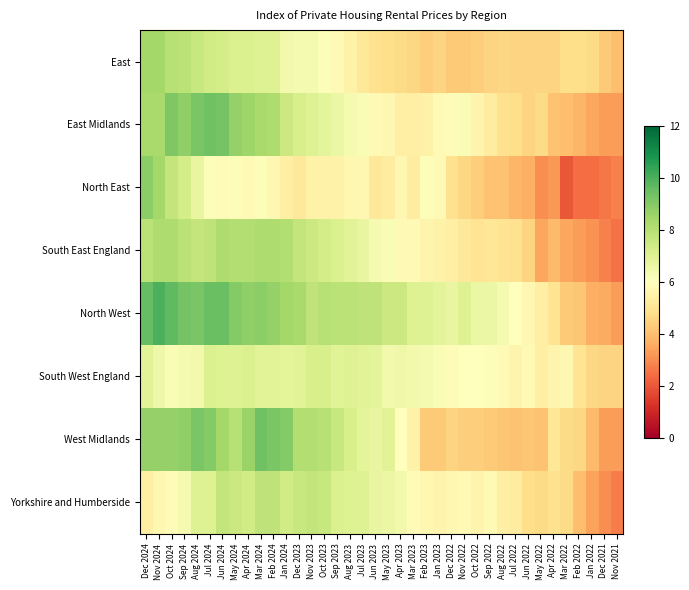

What is the spread (max minus min) of values at Oct 2022?

2.2